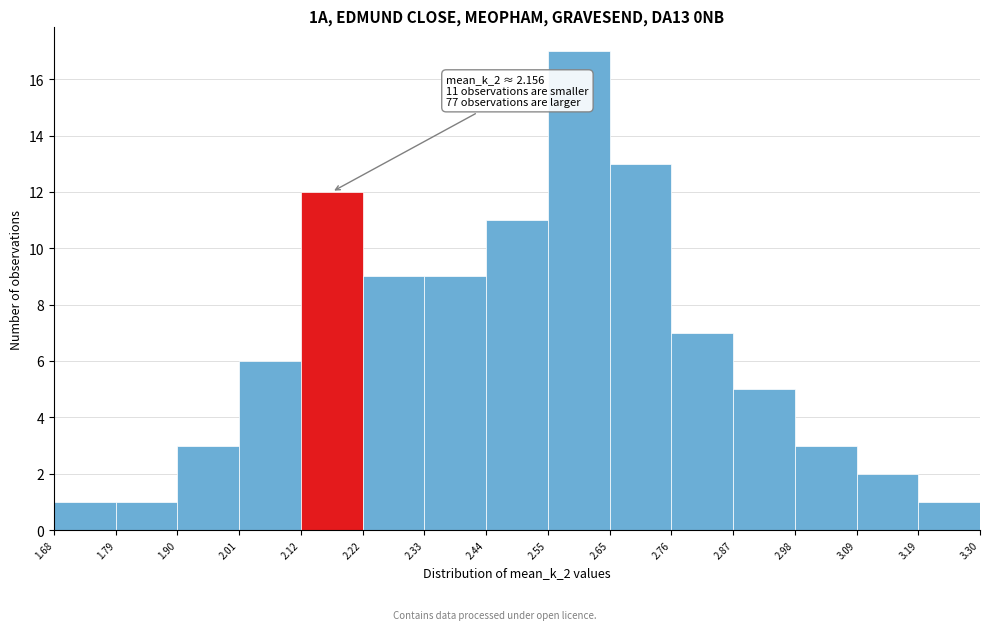

Over which range of the x-axis is the bar tallest?

2.55 to 2.65